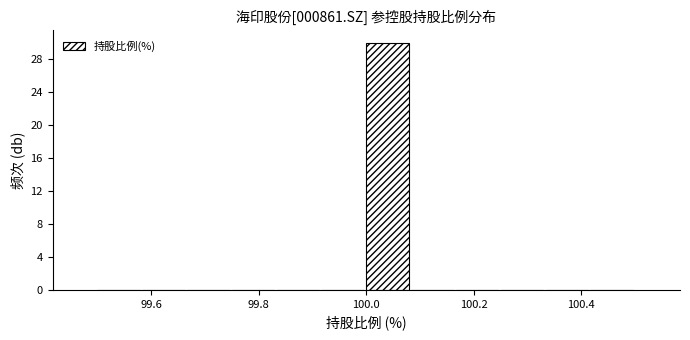

What is the height of the bar covering 100.00 to 100.08 on the x-axis? Neither the bar edges nor the heights are printed on the chart, so give them approximately, as read against the axes.

30